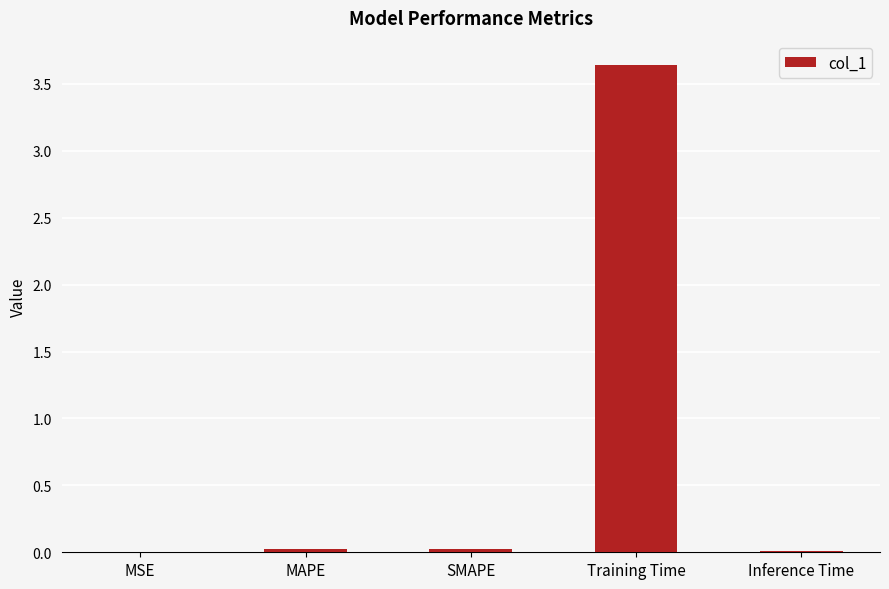

Between SMAPE and Training Time, which is larger?

Training Time